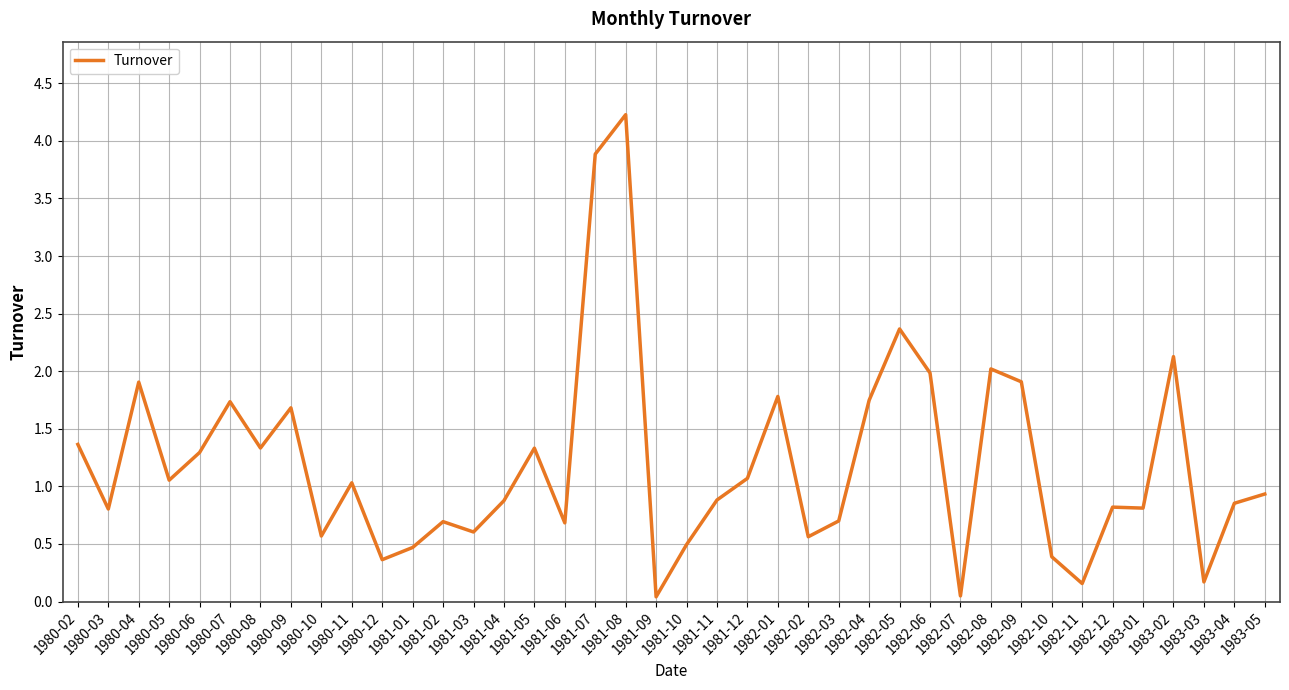

Approximately how many times larger is the value at 1980-02 compared to 1980-09?

0.8